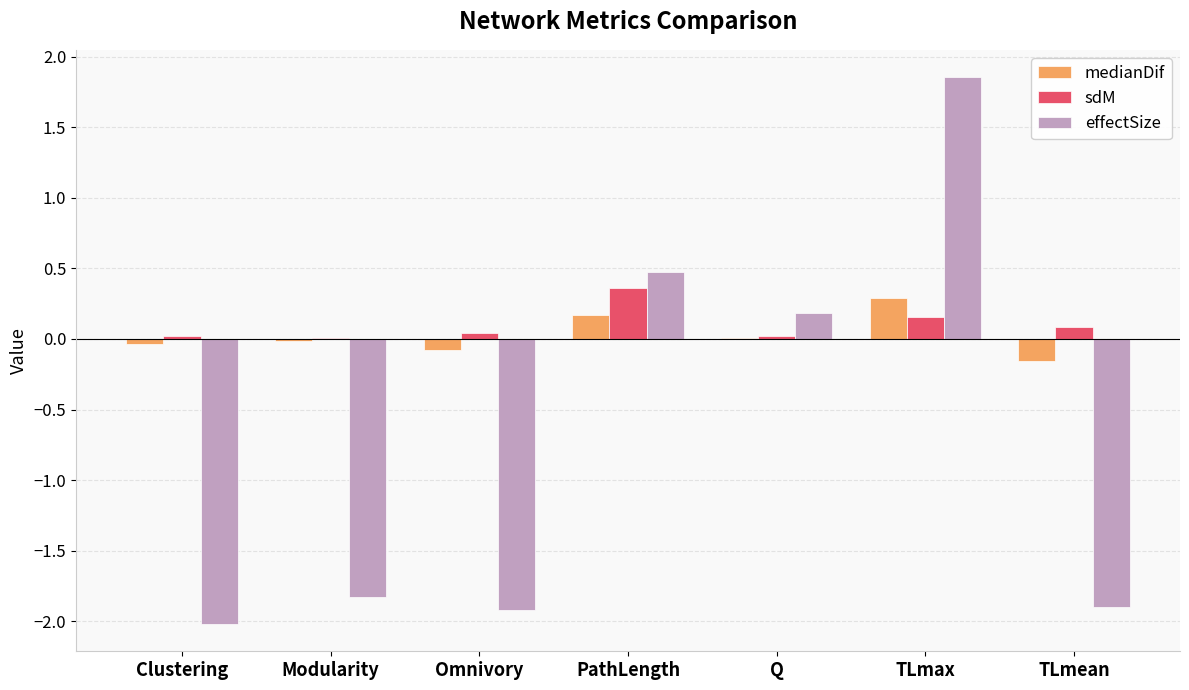

The sdM series shows 0.2 at TLmax. True or false?

True